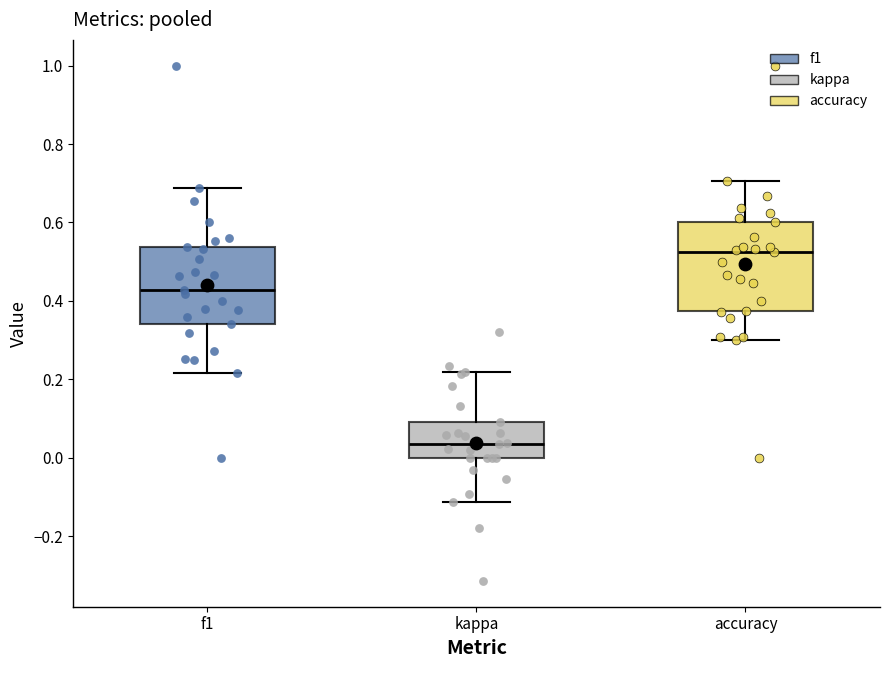

Which box is the tallest, from its lower edge to its upper edge?

accuracy